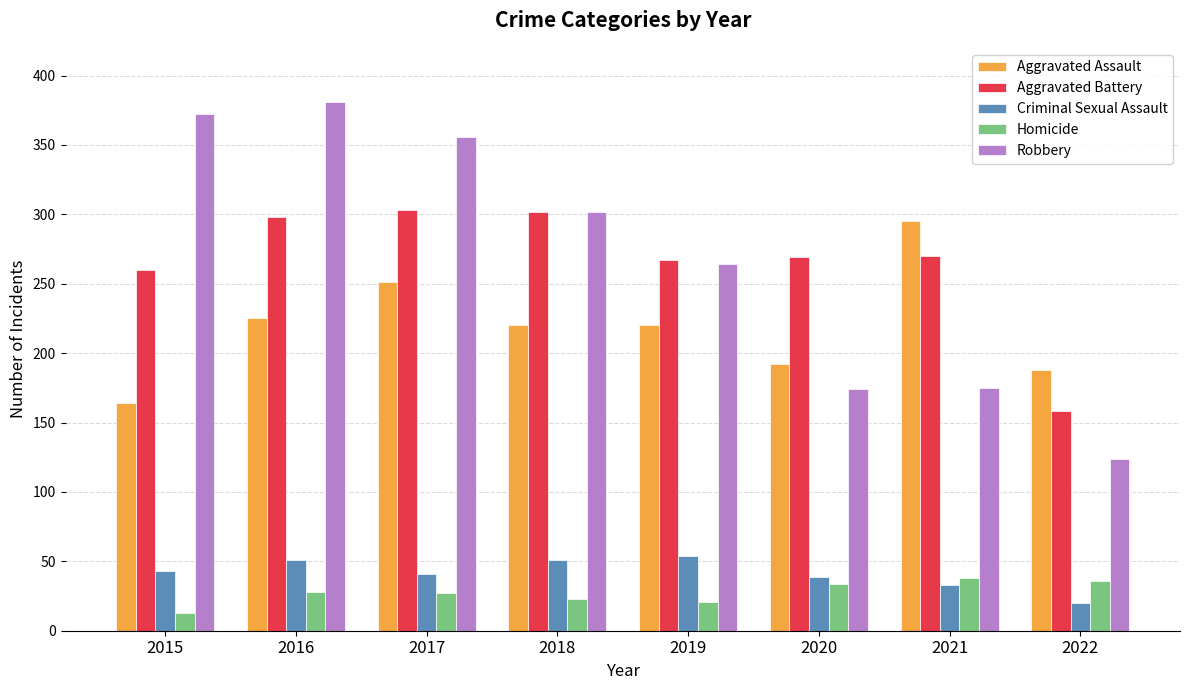

What is the total value across all series at 2022?

526